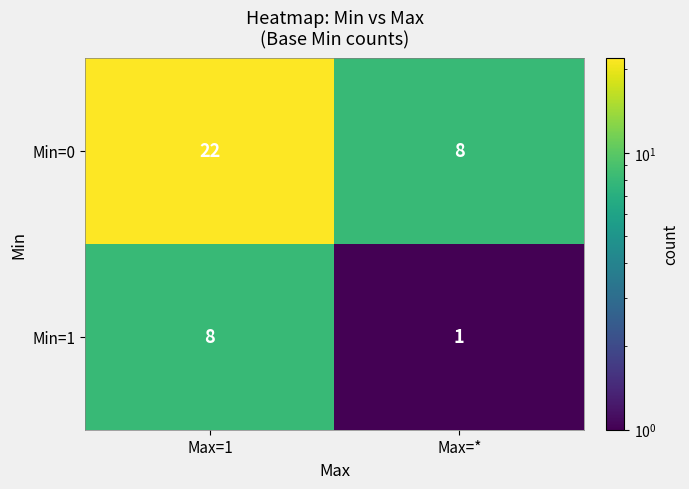

Which category has the lowest value across all series?

Max=*